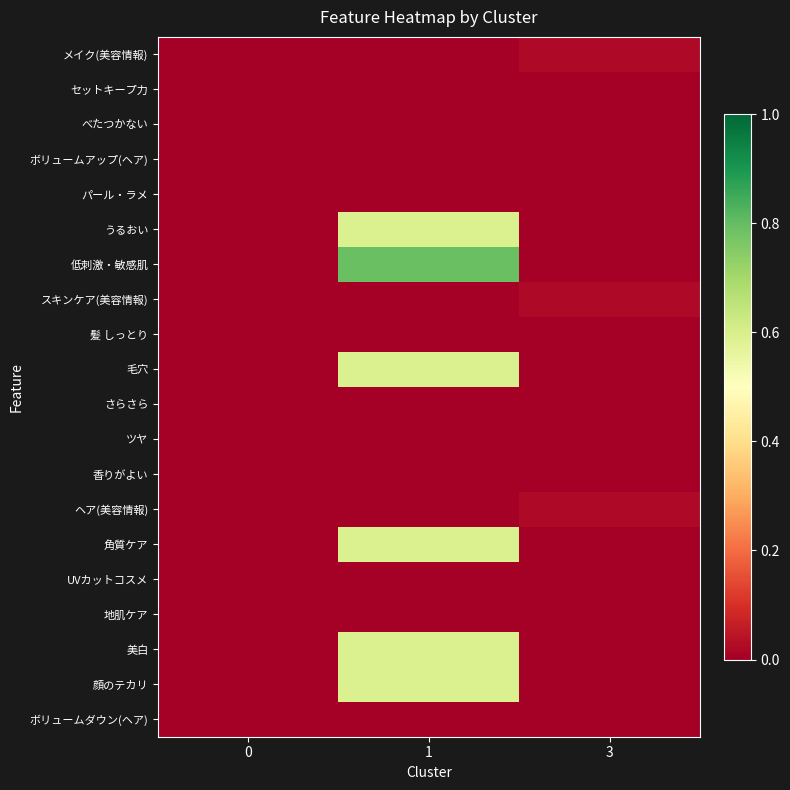

How many series are shown in this chart?

20